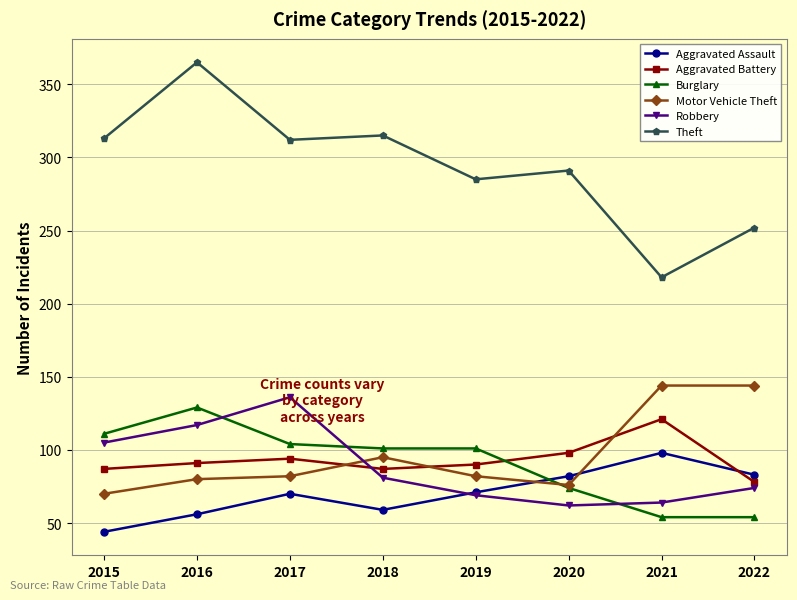

True or false: Aggravated Battery has more than 1 interior local peaks.

True